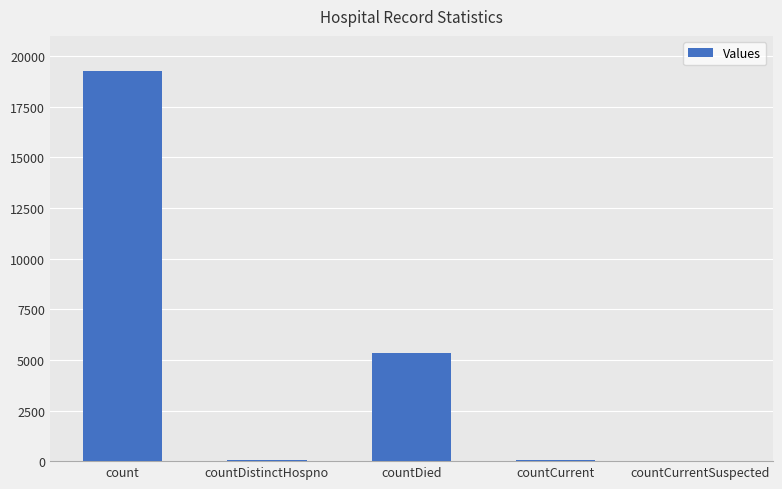

What is the sum of all values?

24647